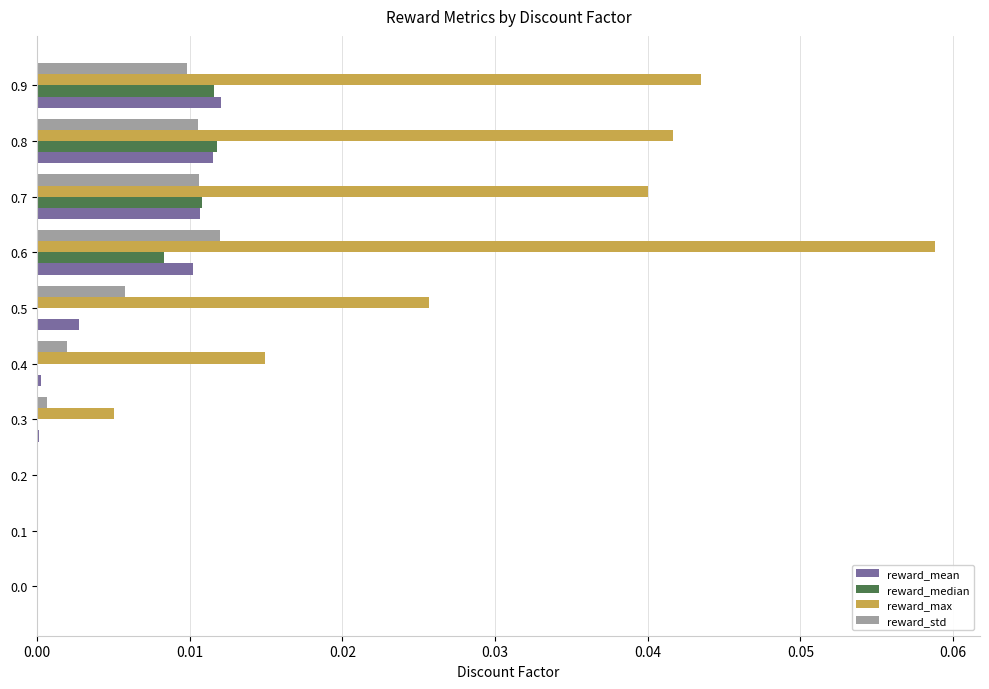

Which series changed the most between 0.6 and 0.8?

reward_max